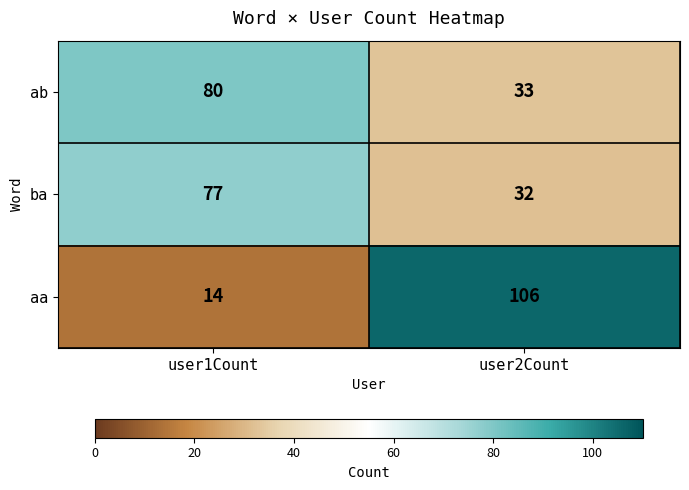

At which label is aa closest to 60?

user1Count